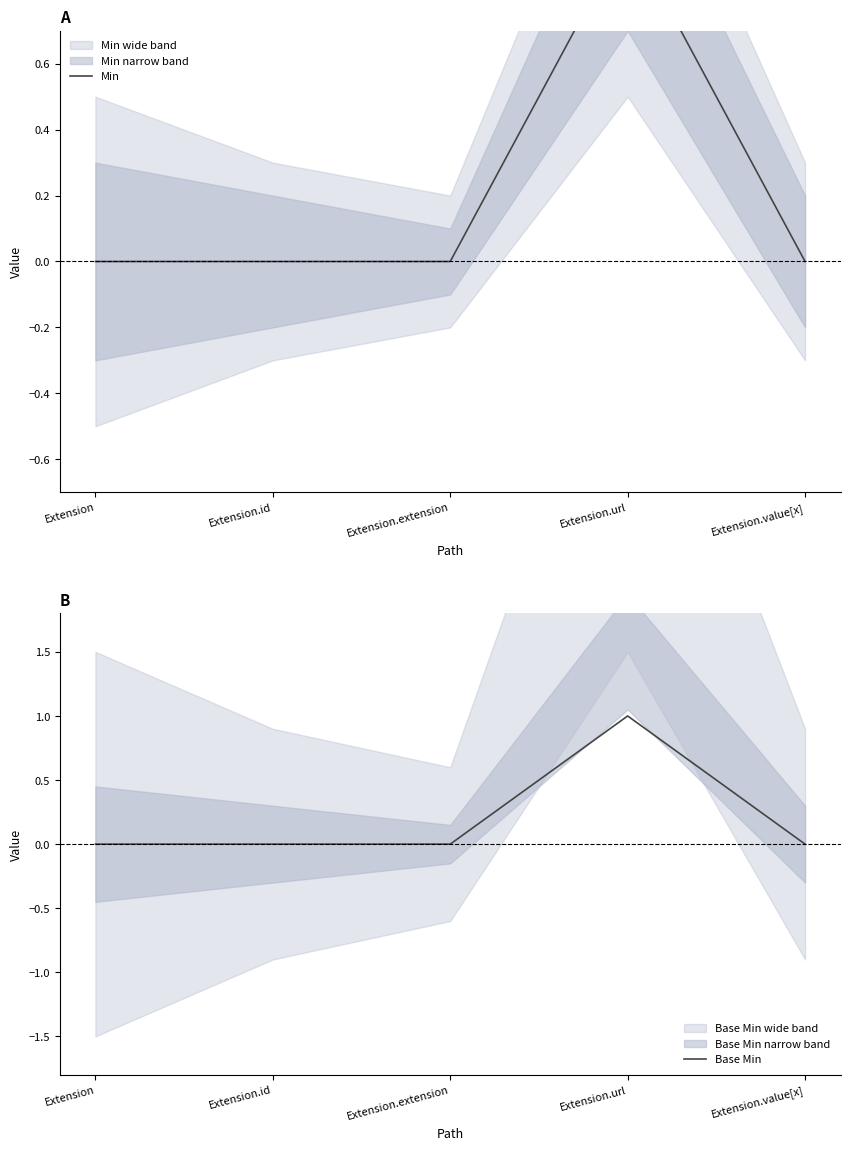

How many Min values are between 0 and 1?

5